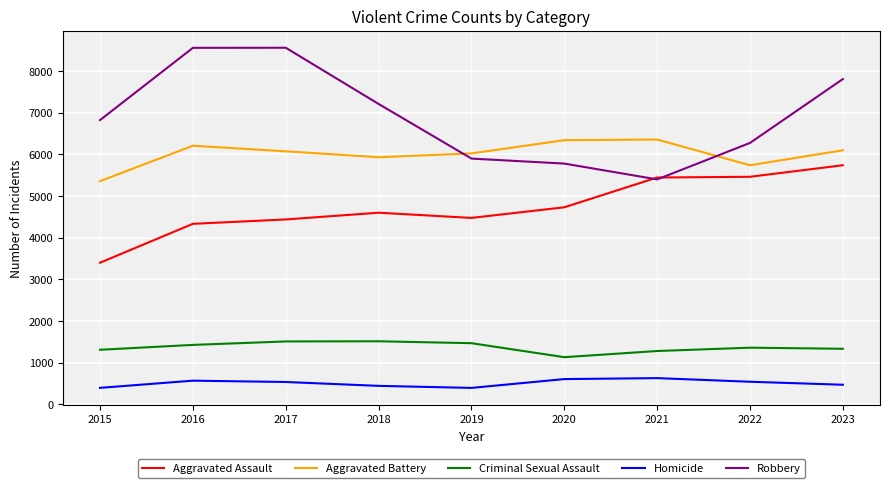

What is the greatest value displayed?

8561